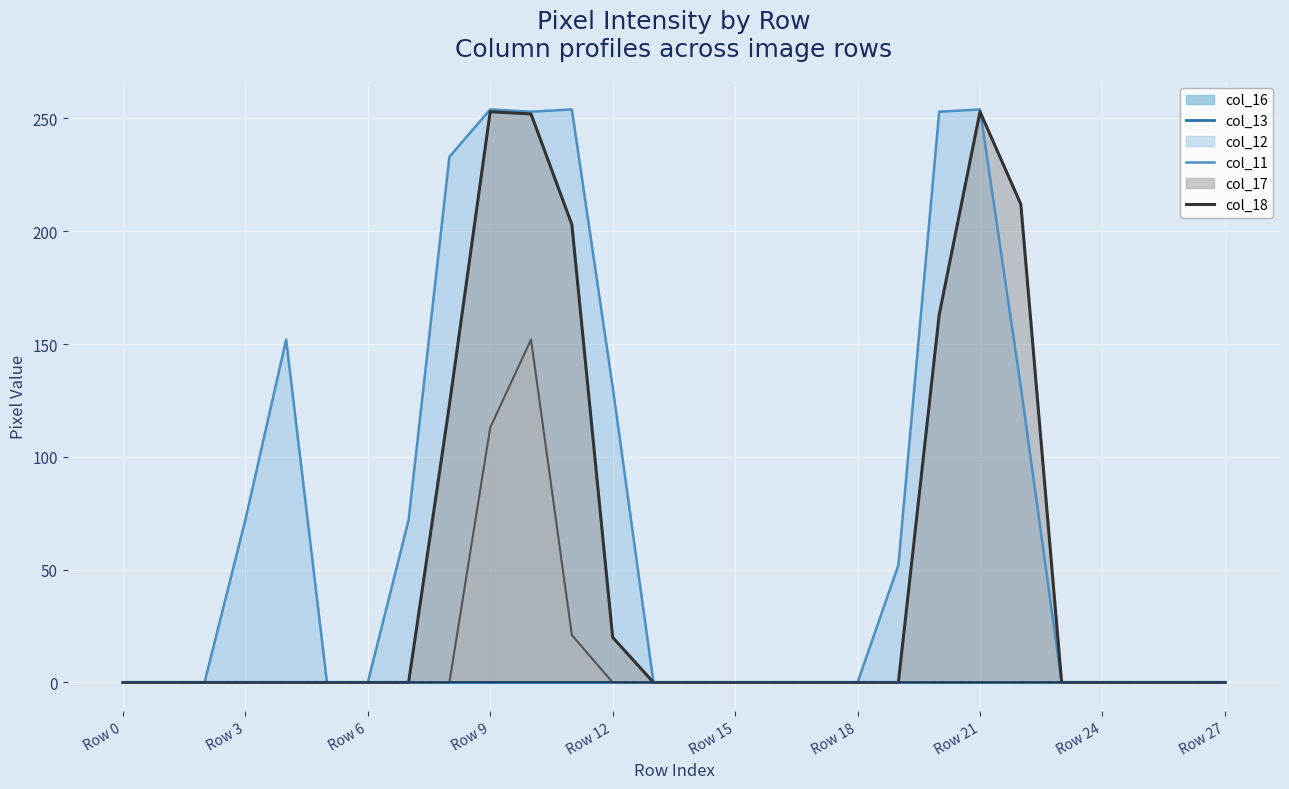

Does the chart display data point markers on the line(s)?

No